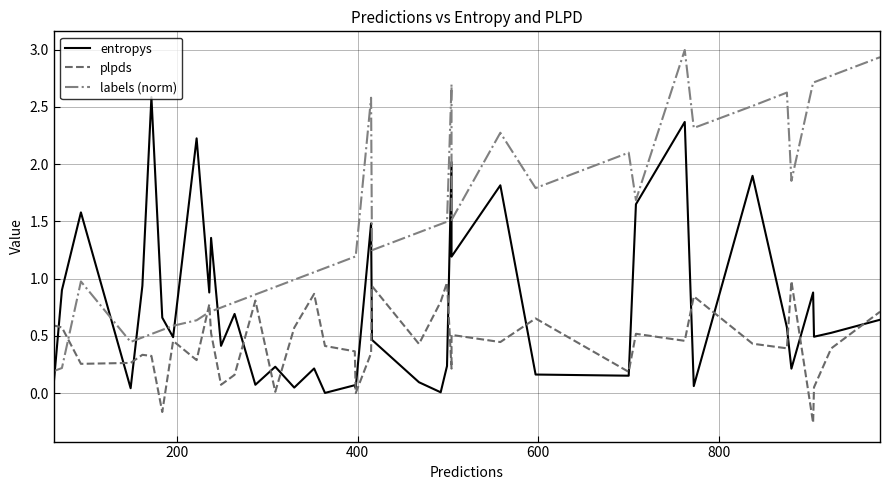

How many interior local valleys does the plpds series have?

13